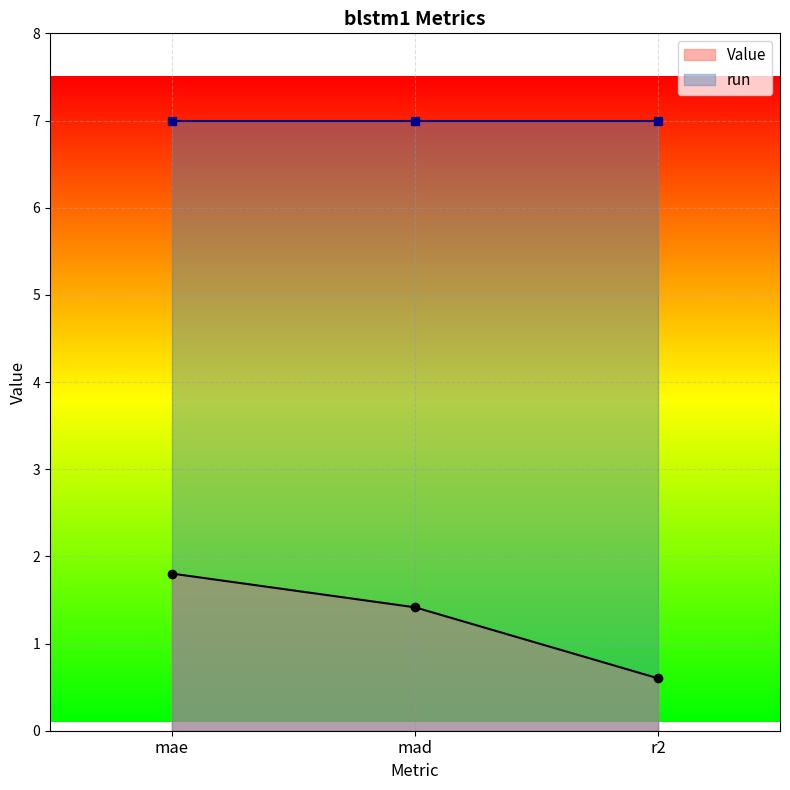

What is the label of the 1st point from the right?

r2